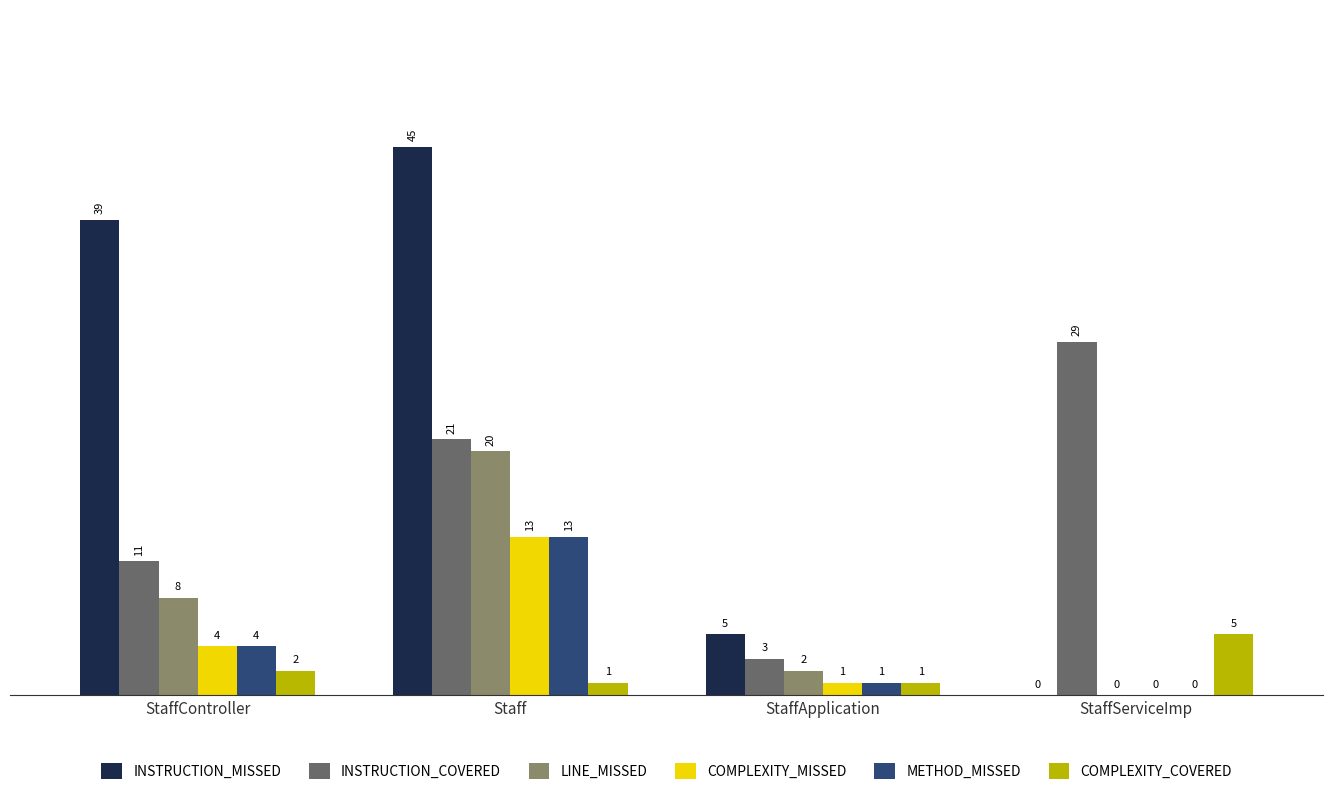

What is the total value across all series at Staff?

113